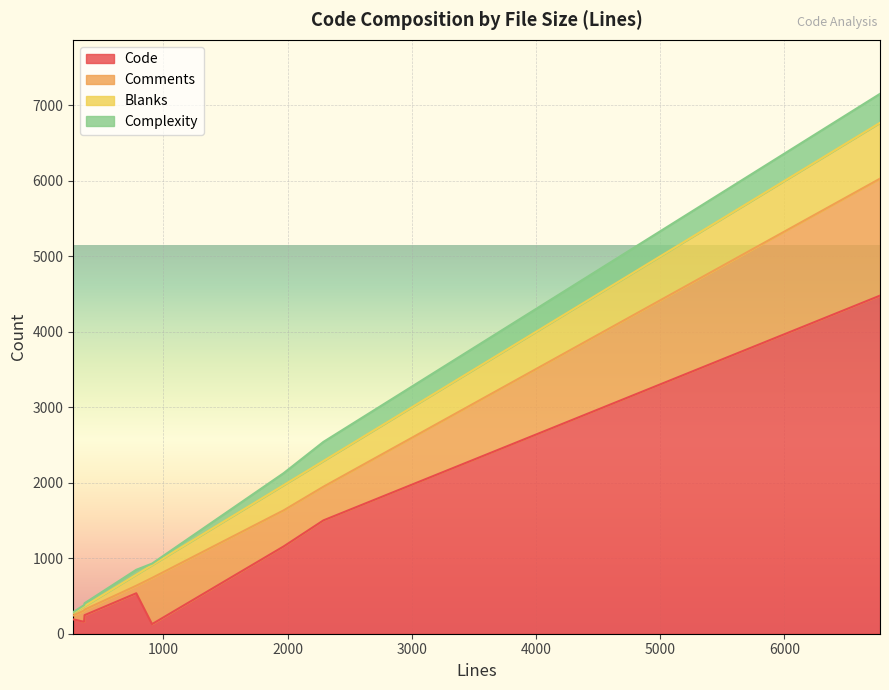

At which category is the sum across all series the highest?

6770